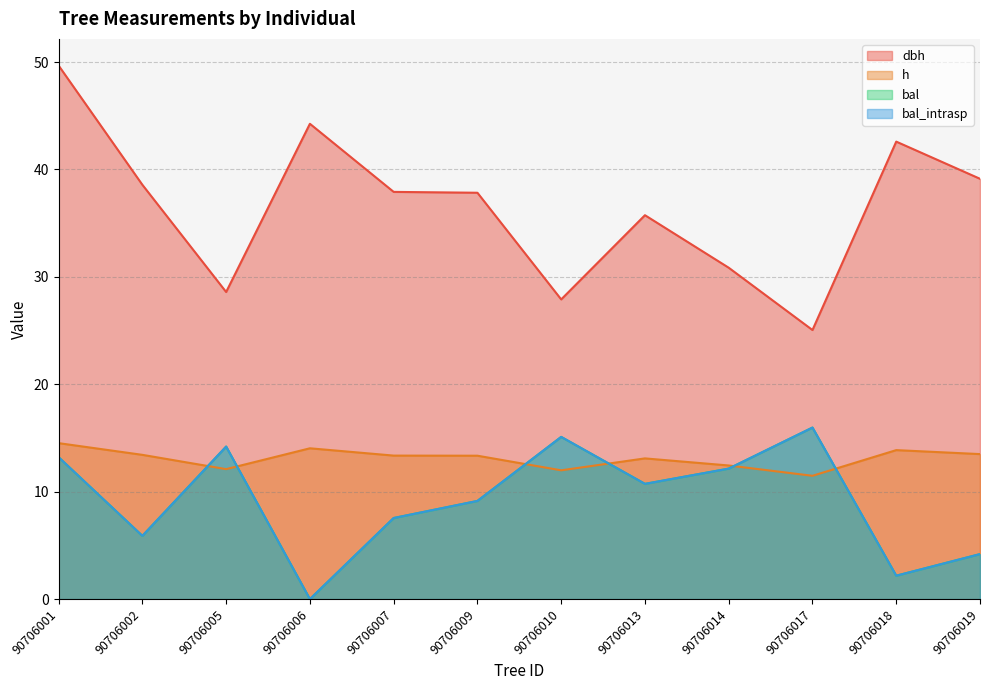

Rank the series by their maximum value, from highest to lowest.

dbh, bal, bal_intrasp, h